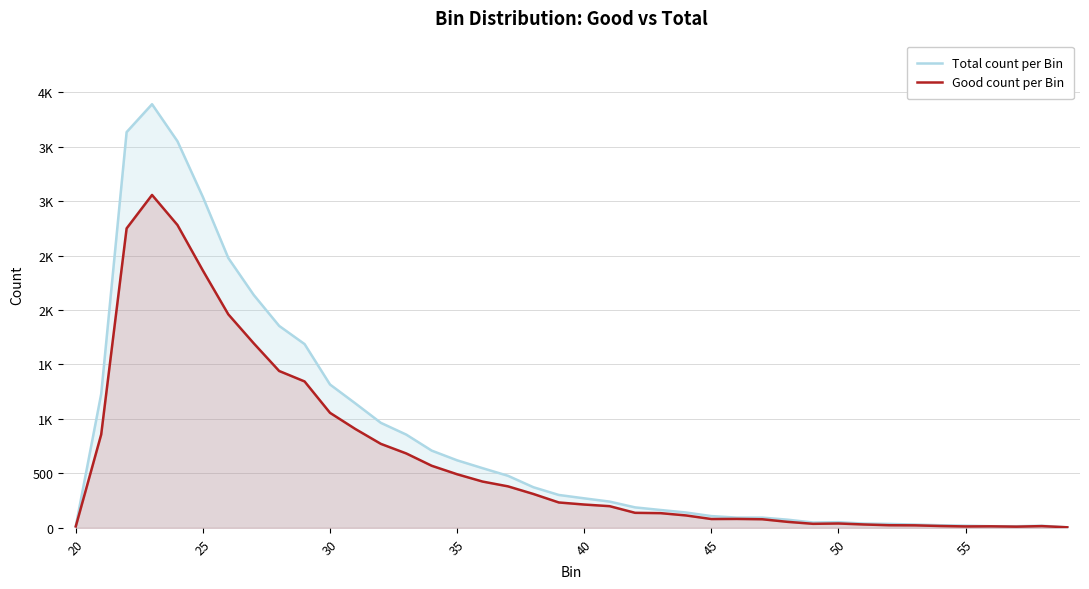

How many data points in Good count per Bin are above 214?

19